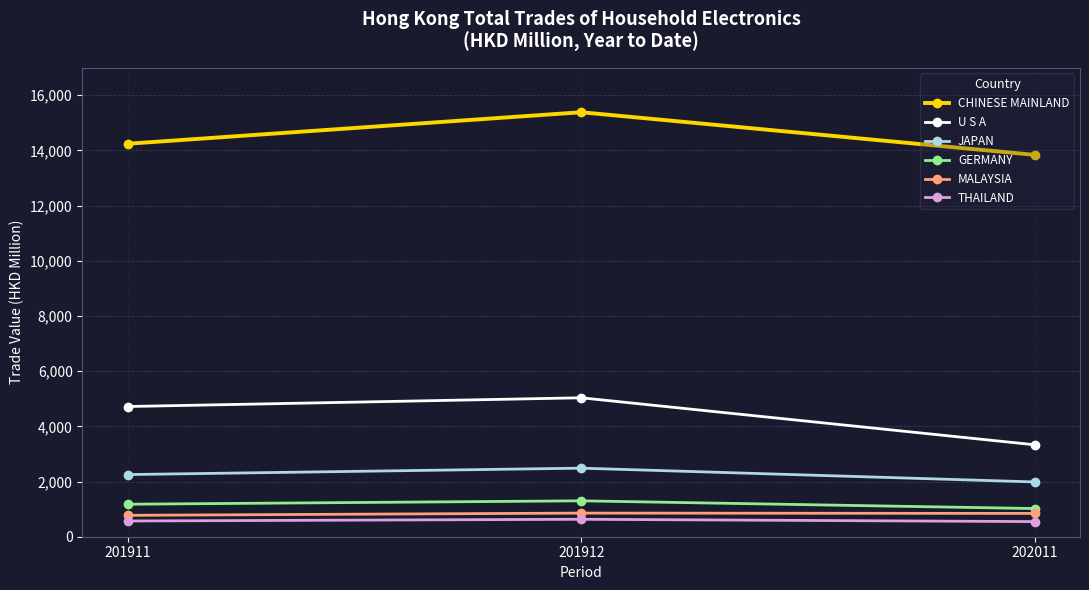

What is the sum of all U S A values?

13084.3